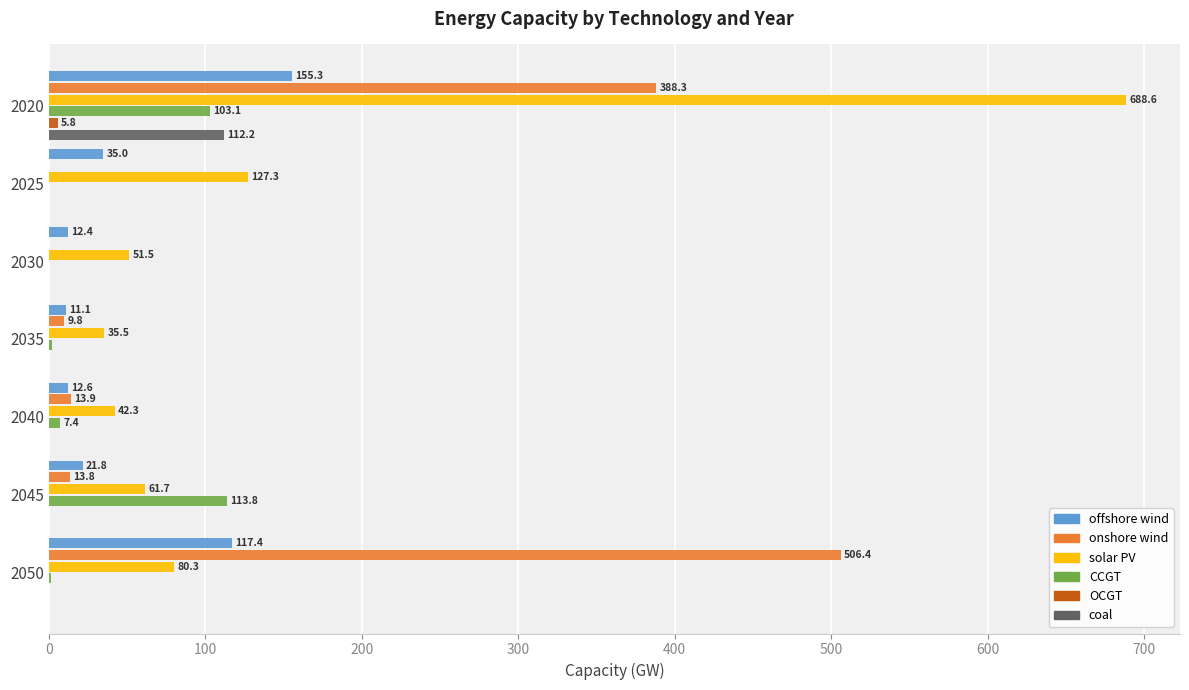

Where is CCGT nearest to the value 56?

2020